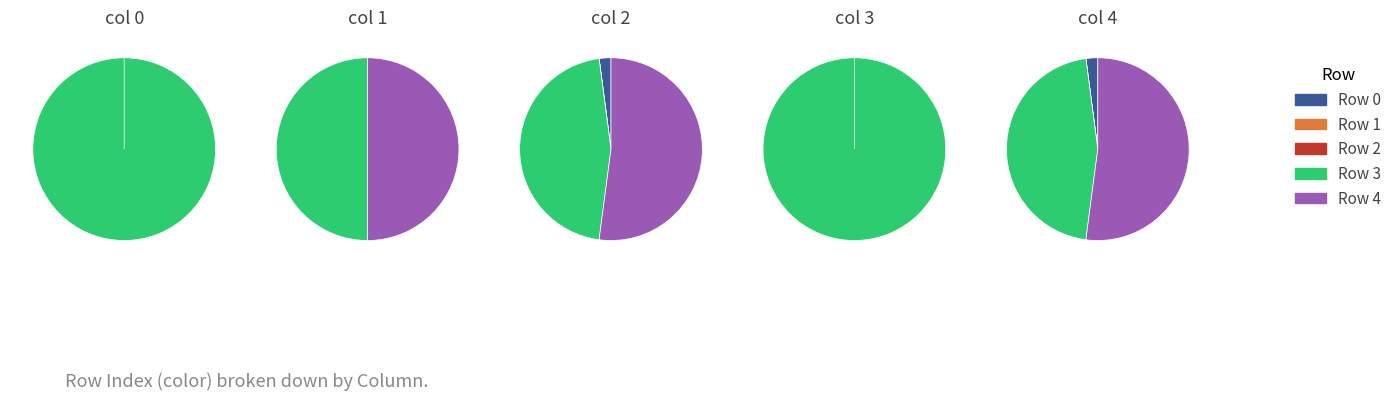

To the nearest percent, what is the difference between the col 1 and col 2 slice percentages?

100%